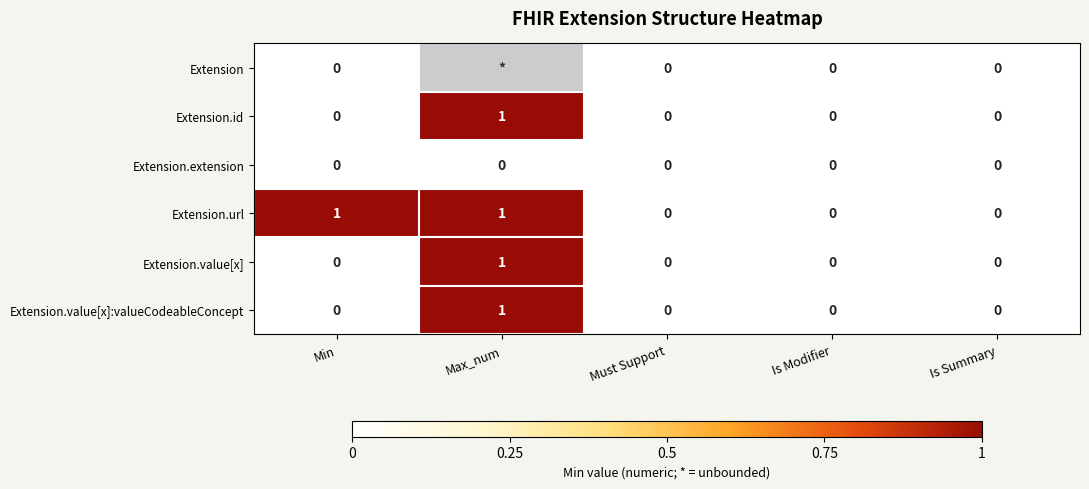

Which has a higher value, Is Summary or Must Support?

Is Summary